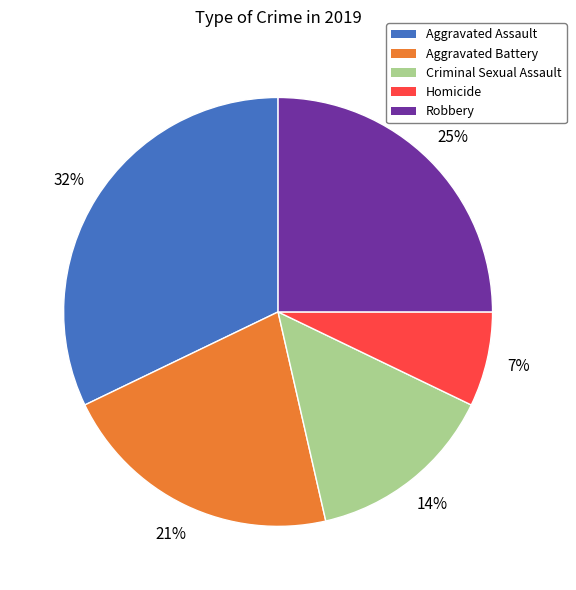

Is it true that Aggravated Battery is 27% of the pie?

False